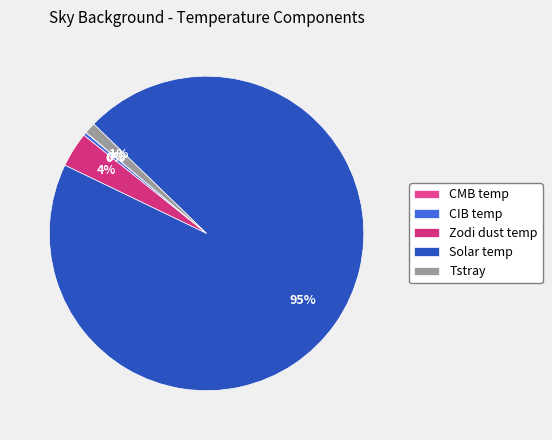

Count the number of slices in the pie.

5